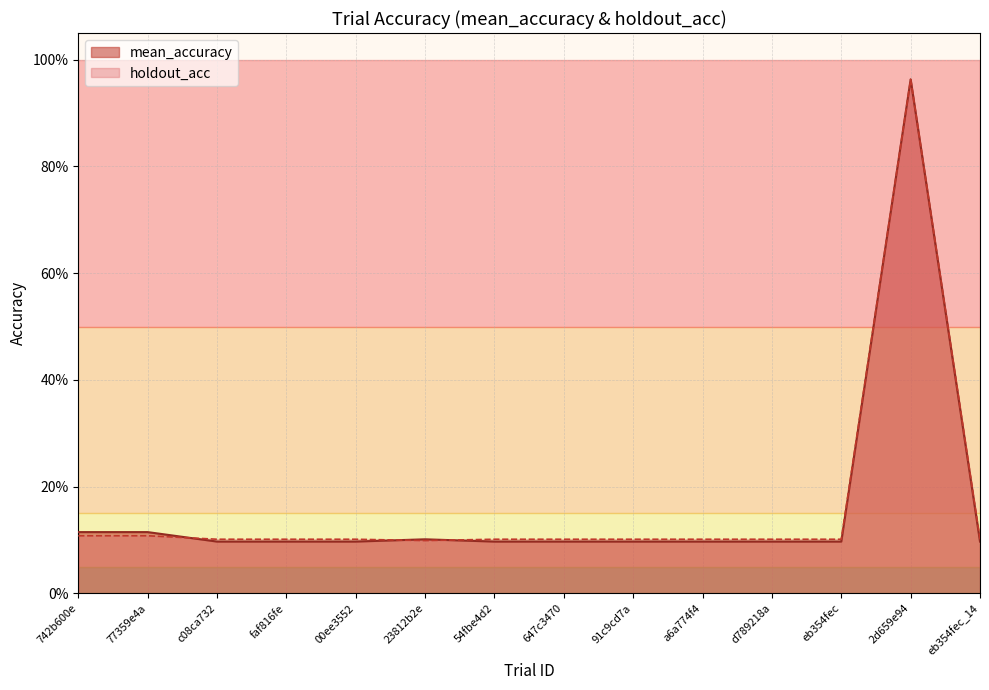

After their last crossing, which series has the higher values: holdout_acc or mean_accuracy?

holdout_acc